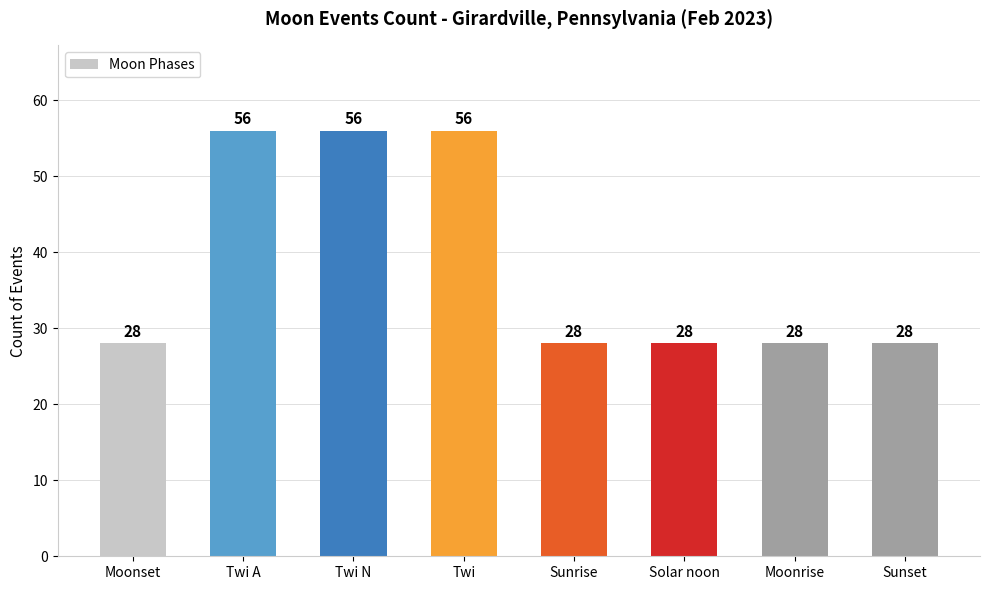

What is the minimum value shown in the chart?

28